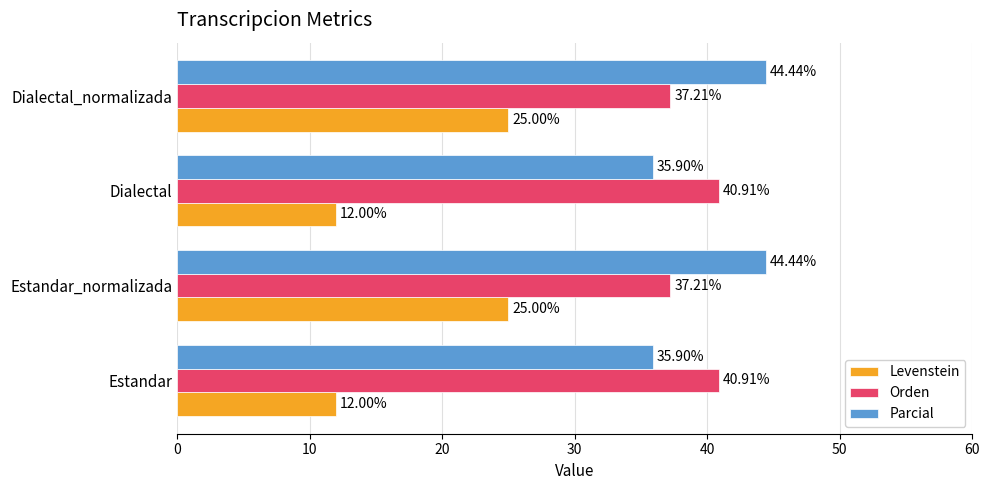

At how many categories does at least one series exceed 13?

4